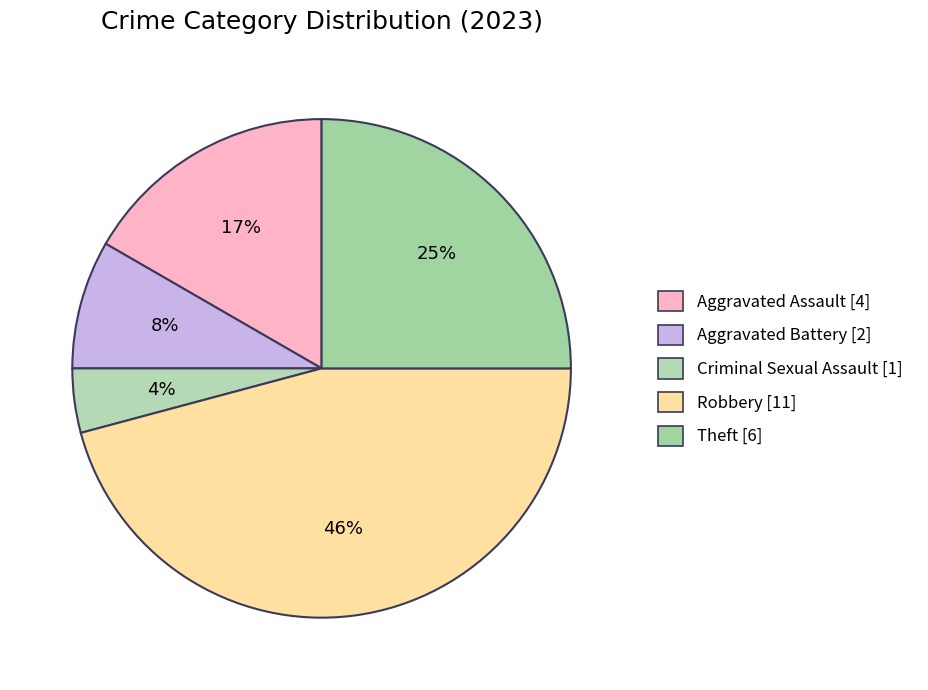

Does any single category account for the majority?

No